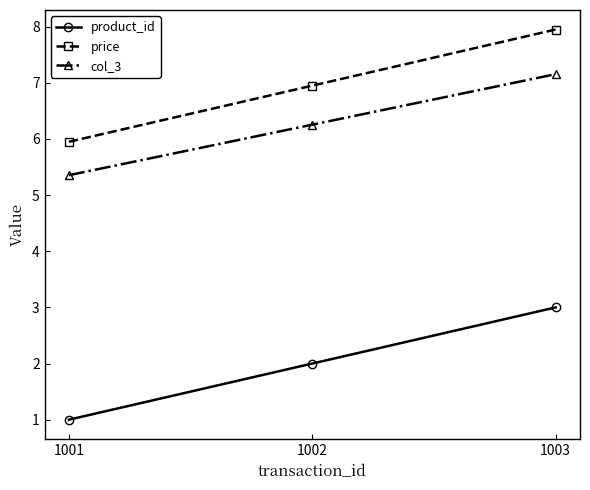

Reading left to right, extract all data points from this chart.

product_id: 1.0	2.0	3.0
price: 6.0	7.0	8.0
col_3: 5.4	6.3	7.2